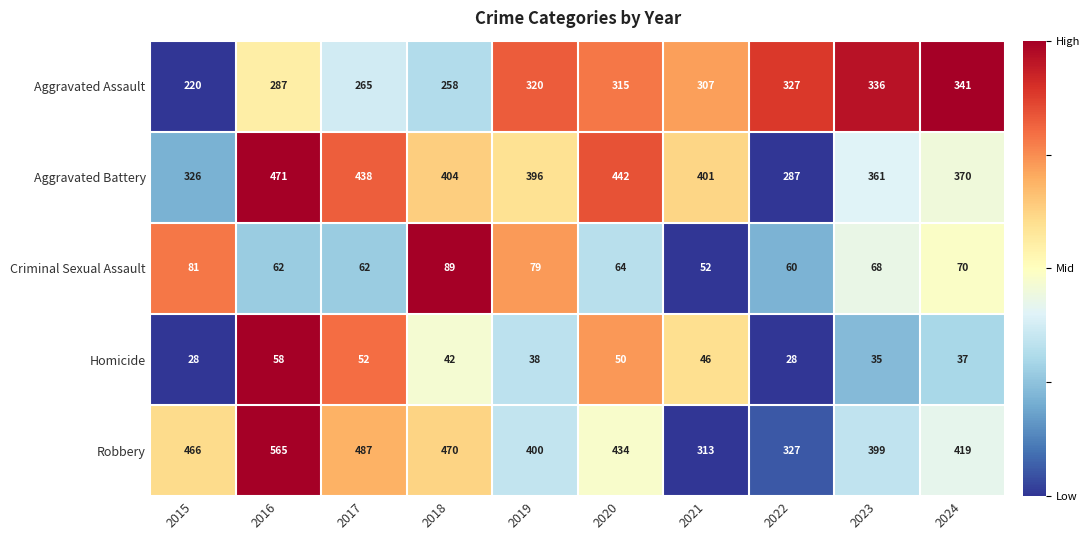

At 2019, list the series in order from largest to smallest.

Robbery, Aggravated Battery, Aggravated Assault, Criminal Sexual Assault, Homicide